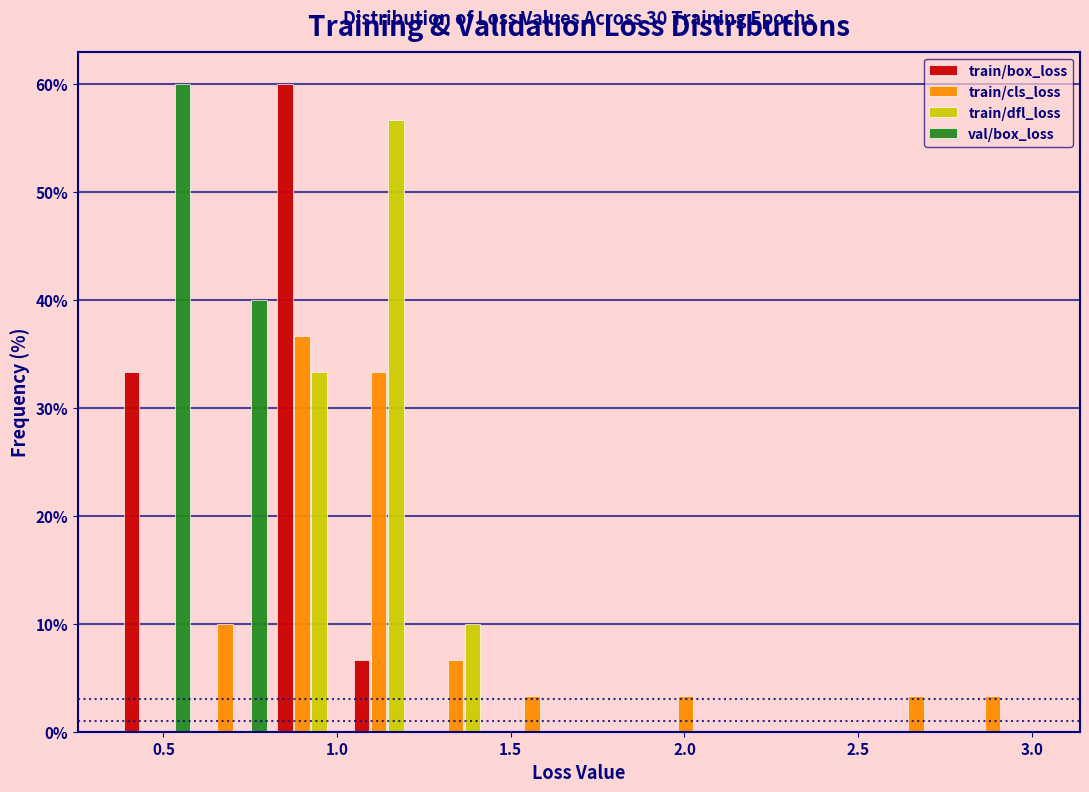

In the train/cls_loss series, which range on the x-axis has the tallest bar?

0.80 to 1.05